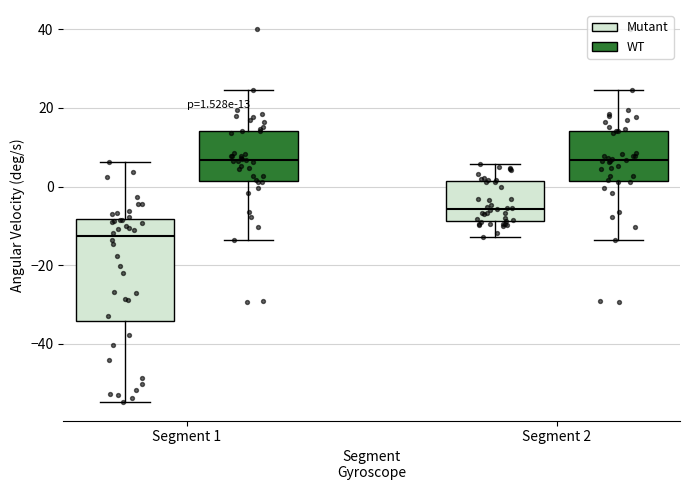

Comparing the boxes themselves (not the whiskers), which one is the tallest?

Segment 1 (Mutant)